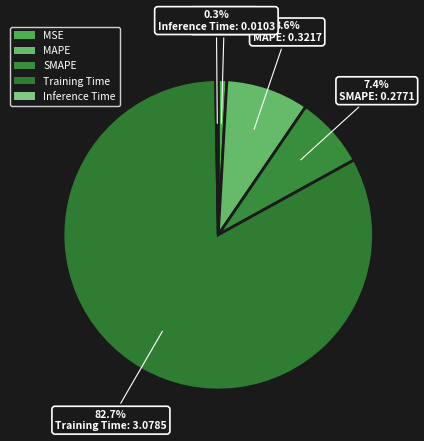

Is it true that Training Time is 72% of the pie?

False